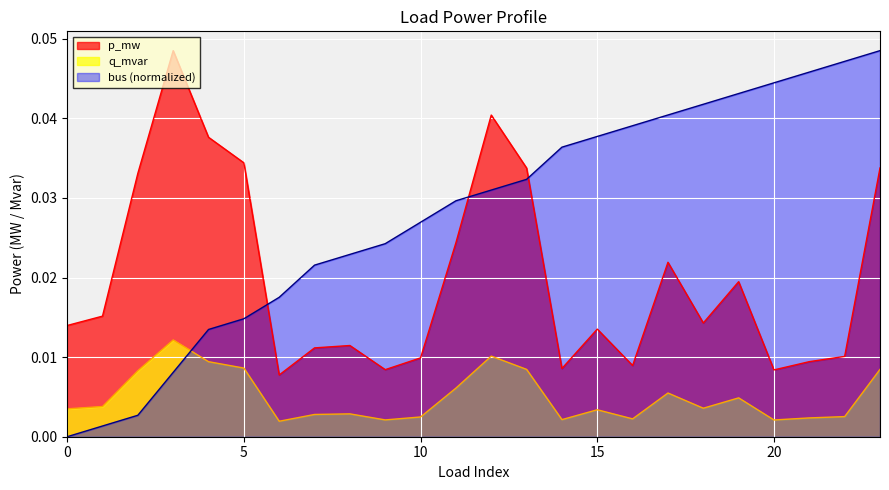

At how many categories does at least one series exceed 0?

24